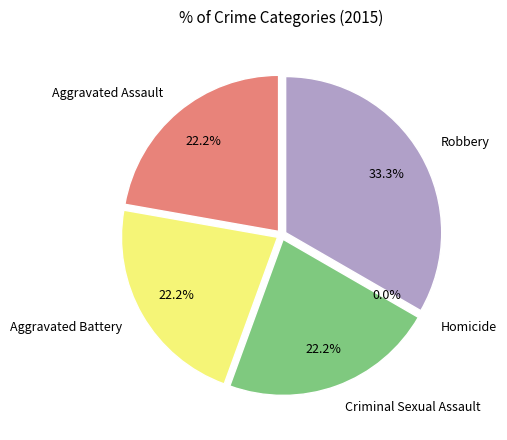

To the nearest percent, what portion does Aggravated Battery represent?

22%